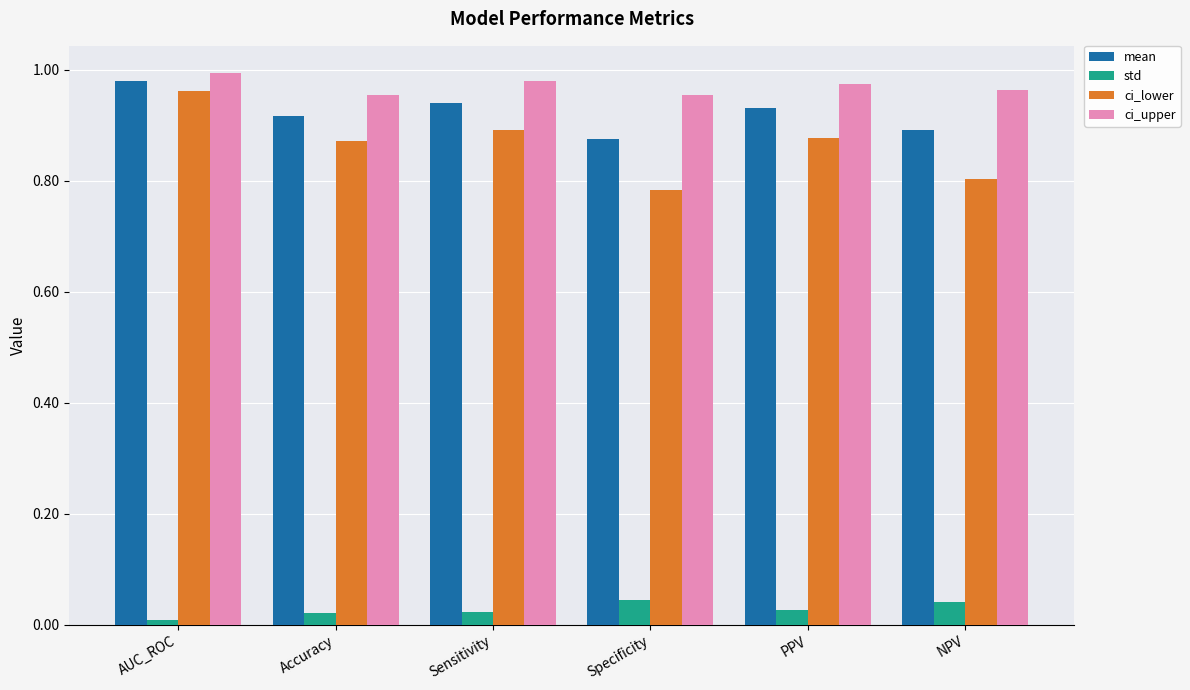

How many categories are shown in the chart?

6